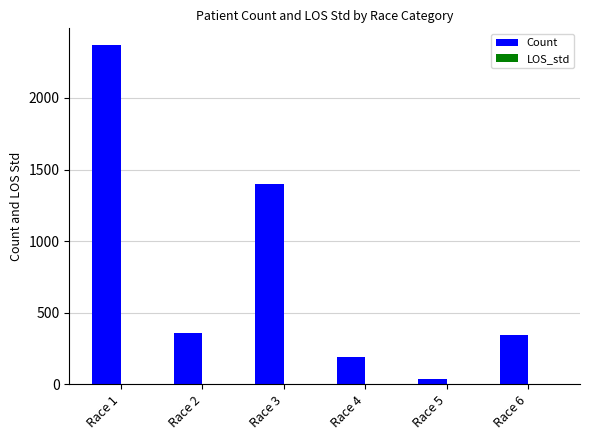

How many groups of bars are there?

6